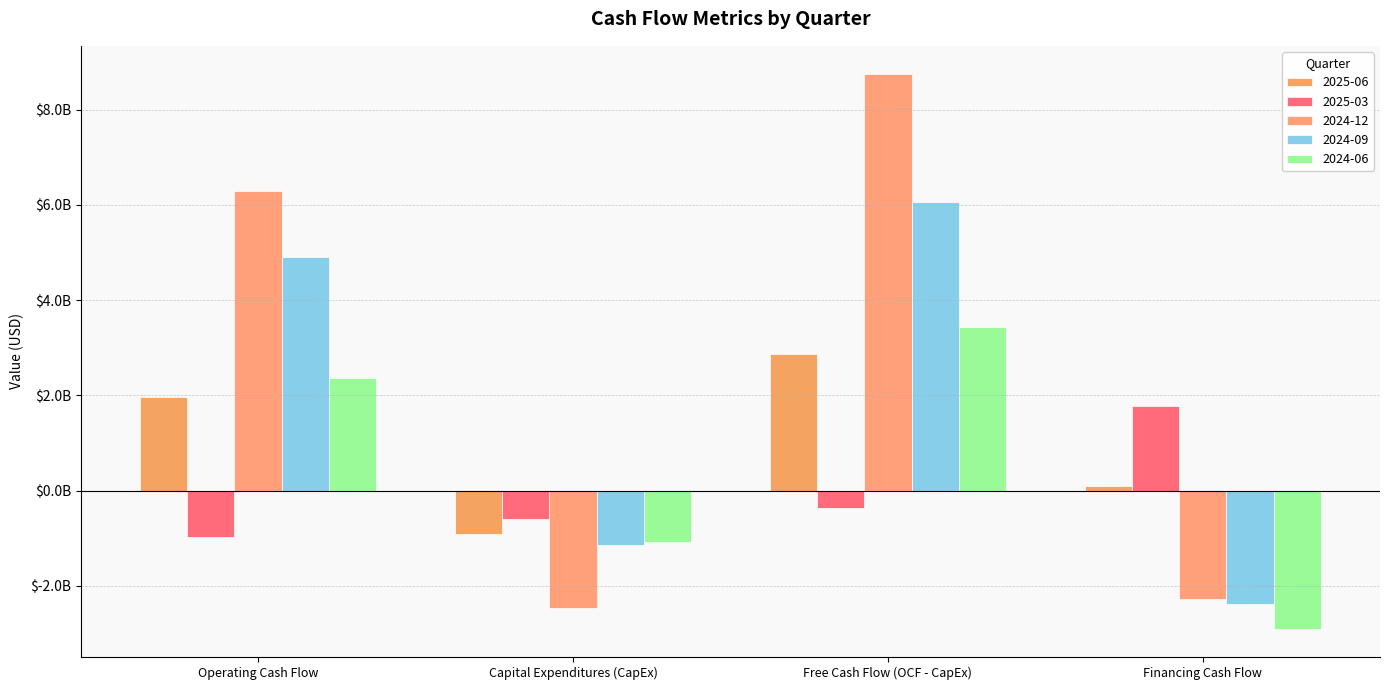

What position from the right is Operating Cash Flow?

4